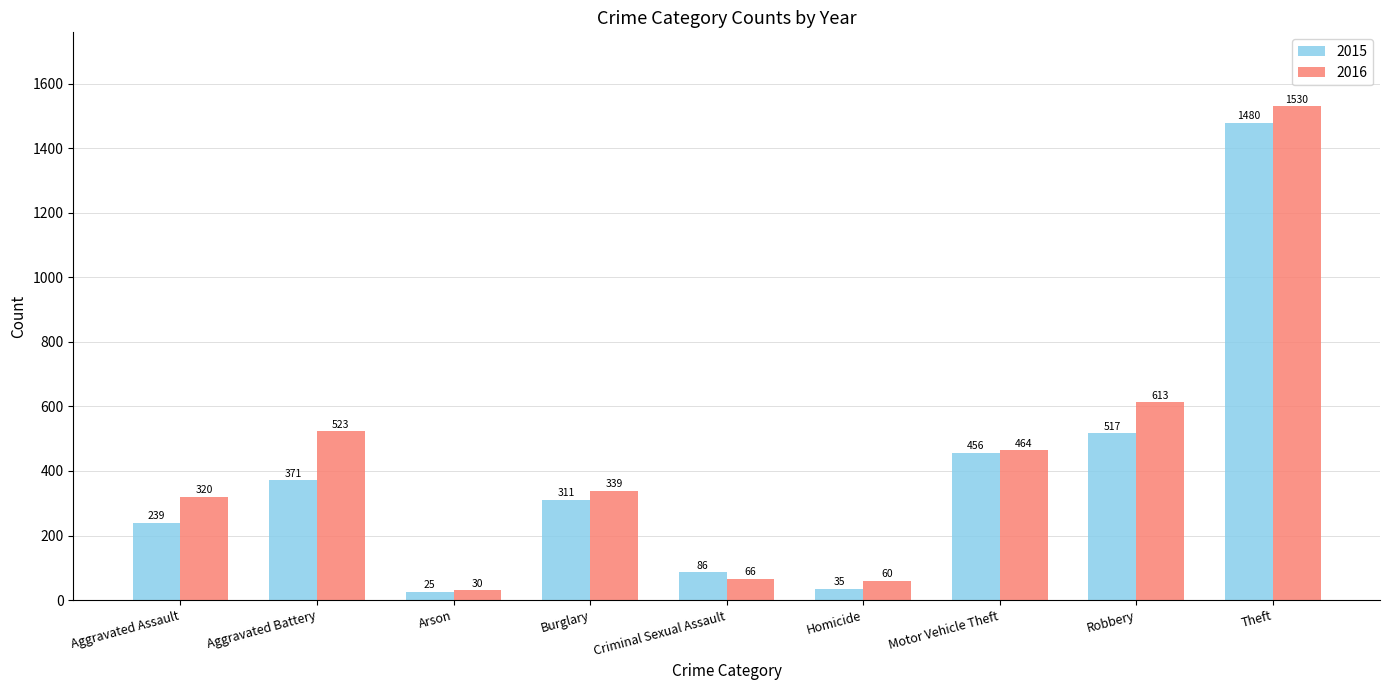

What position from the right is Aggravated Assault?

9